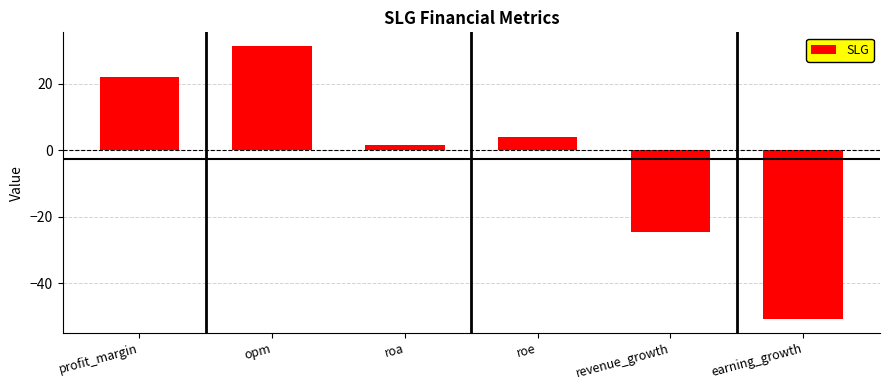

True or false: the data shows -78.1 at earning_growth.

False